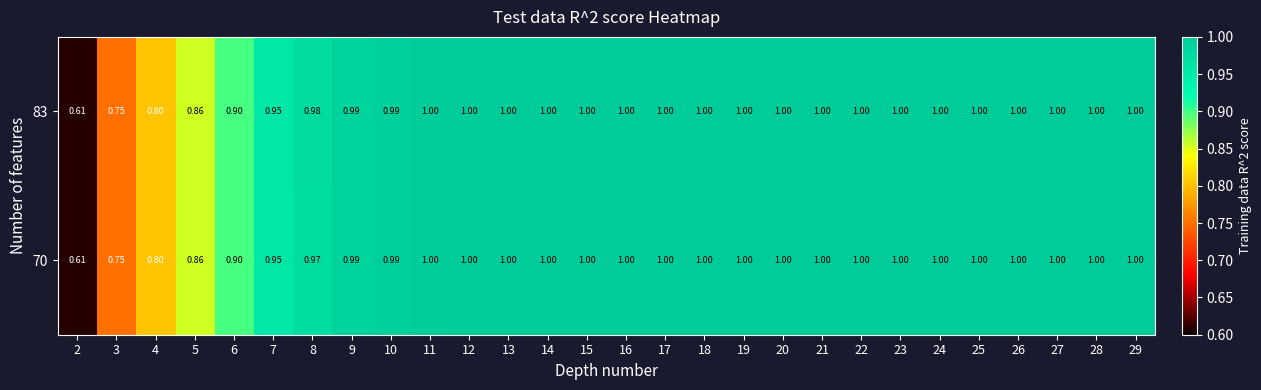

What is the total value across all series at 17?

2.0